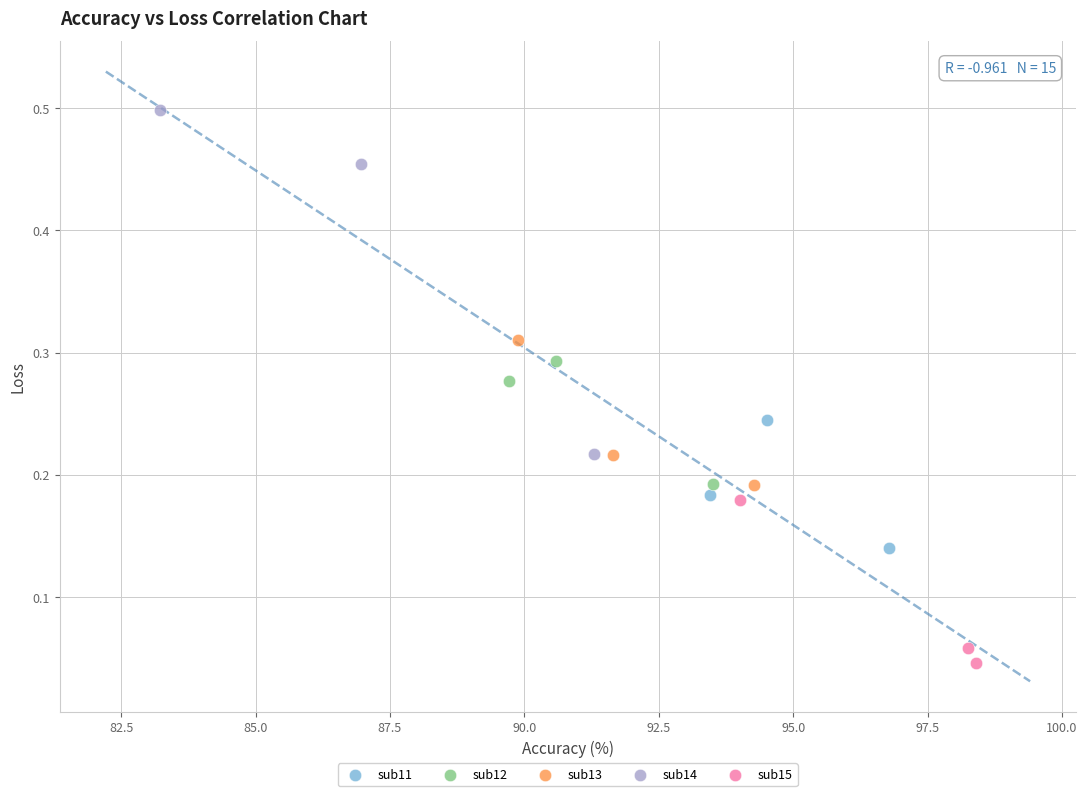

Which series contains the highest Y value?

sub14